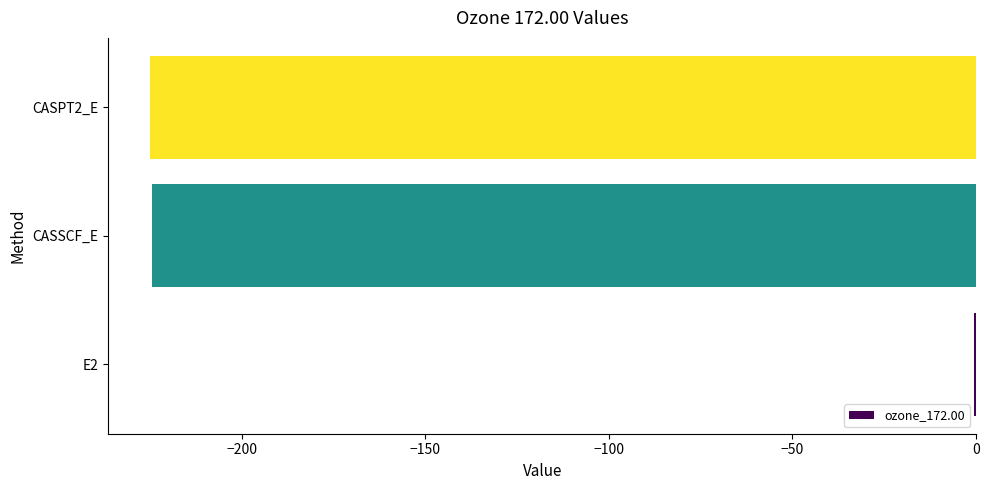

What is the sum of all values?

-450.0